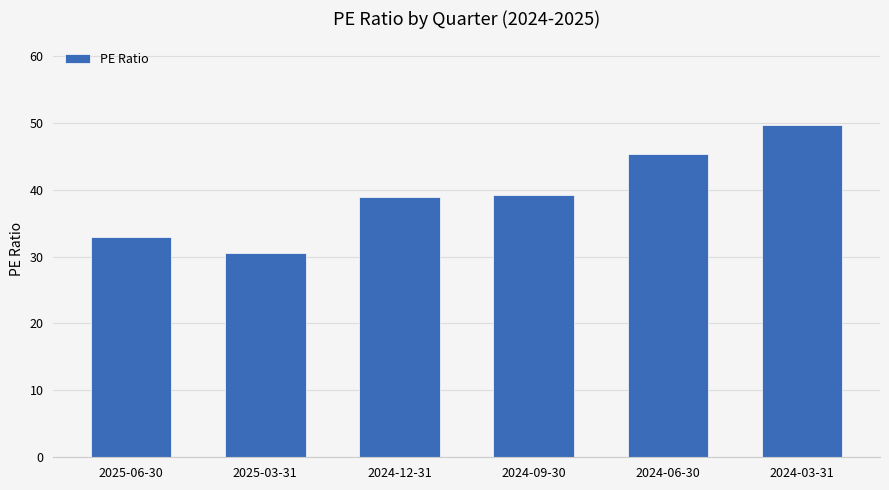

Which has a higher value, 2024-09-30 or 2025-06-30?

2024-09-30